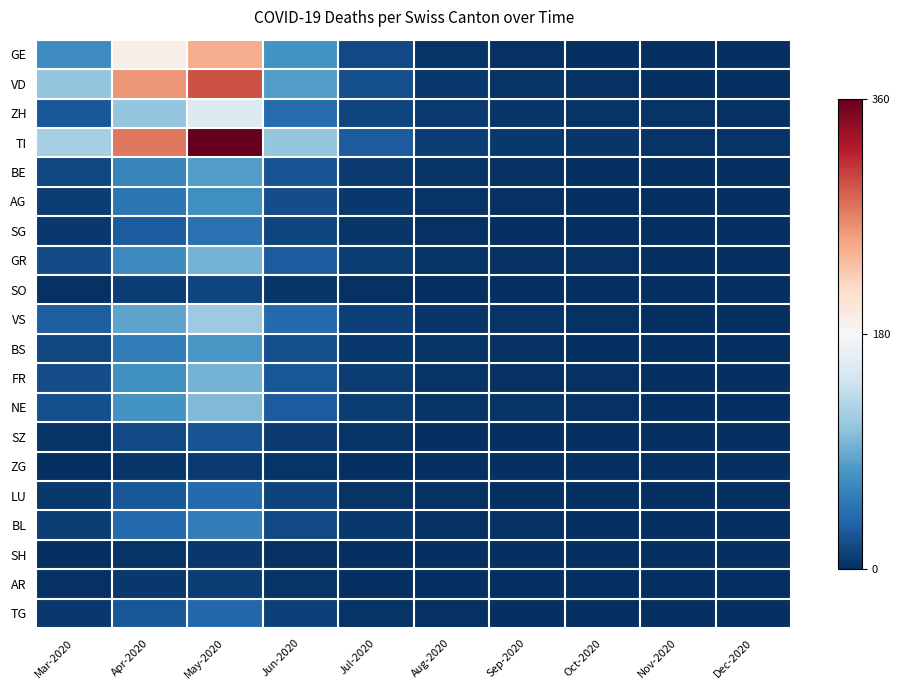

Reading left to right, what are all the values shown in this chart?

GE: Mar-2020=68	Apr-2020=190	May-2020=245	Jun-2020=72	Jul-2020=18	Aug-2020=4	Sep-2020=2	Oct-2020=1	Nov-2020=0	Dec-2020=0
VD: Mar-2020=110	Apr-2020=260	May-2020=295	Jun-2020=80	Jul-2020=22	Aug-2020=6	Sep-2020=3	Oct-2020=2	Nov-2020=1	Dec-2020=1
ZH: Mar-2020=27	Apr-2020=110	May-2020=155	Jun-2020=42	Jul-2020=15	Aug-2020=8	Sep-2020=5	Oct-2020=4	Nov-2020=3	Dec-2020=2
TI: Mar-2020=120	Apr-2020=275	May-2020=360	Jun-2020=110	Jul-2020=30	Aug-2020=10	Sep-2020=7	Oct-2020=5	Nov-2020=4	Dec-2020=3
BE: Mar-2020=16	Apr-2020=60	May-2020=80	Jun-2020=25	Jul-2020=8	Aug-2020=3	Sep-2020=2	Oct-2020=1	Nov-2020=1	Dec-2020=0
AG: Mar-2020=11	Apr-2020=50	May-2020=70	Jun-2020=20	Jul-2020=7	Aug-2020=3	Sep-2020=2	Oct-2020=1	Nov-2020=1	Dec-2020=0
SG: Mar-2020=7	Apr-2020=30	May-2020=45	Jun-2020=15	Jul-2020=5	Aug-2020=2	Sep-2020=1	Oct-2020=1	Nov-2020=0	Dec-2020=0
GR: Mar-2020=19	Apr-2020=65	May-2020=95	Jun-2020=30	Jul-2020=9	Aug-2020=4	Sep-2020=2	Oct-2020=2	Nov-2020=1	Dec-2020=1
SO: Mar-2020=2	Apr-2020=10	May-2020=15	Jun-2020=5	Jul-2020=2	Aug-2020=1	Sep-2020=0	Oct-2020=0	Nov-2020=0	Dec-2020=0
VS: Mar-2020=31	Apr-2020=85	May-2020=115	Jun-2020=40	Jul-2020=12	Aug-2020=5	Sep-2020=3	Oct-2020=2	Nov-2020=1	Dec-2020=1
BS: Mar-2020=16	Apr-2020=55	May-2020=75	Jun-2020=22	Jul-2020=7	Aug-2020=3	Sep-2020=2	Oct-2020=1	Nov-2020=1	Dec-2020=0
FR: Mar-2020=20	Apr-2020=70	May-2020=95	Jun-2020=28	Jul-2020=9	Aug-2020=4	Sep-2020=2	Oct-2020=2	Nov-2020=1	Dec-2020=0
NE: Mar-2020=22	Apr-2020=72	May-2020=100	Jun-2020=30	Jul-2020=9	Aug-2020=4	Sep-2020=3	Oct-2020=2	Nov-2020=1	Dec-2020=1
SZ: Mar-2020=4	Apr-2020=18	May-2020=25	Jun-2020=8	Jul-2020=3	Aug-2020=1	Sep-2020=1	Oct-2020=0	Nov-2020=0	Dec-2020=0
ZG: Mar-2020=1	Apr-2020=5	May-2020=8	Jun-2020=3	Jul-2020=1	Aug-2020=0	Sep-2020=0	Oct-2020=0	Nov-2020=0	Dec-2020=0
LU: Mar-2020=7	Apr-2020=28	May-2020=40	Jun-2020=13	Jul-2020=4	Aug-2020=2	Sep-2020=1	Oct-2020=1	Nov-2020=0	Dec-2020=0
BL: Mar-2020=10	Apr-2020=40	May-2020=55	Jun-2020=17	Jul-2020=6	Aug-2020=2	Sep-2020=2	Oct-2020=1	Nov-2020=1	Dec-2020=0
SH: Mar-2020=1	Apr-2020=4	May-2020=6	Jun-2020=2	Jul-2020=1	Aug-2020=0	Sep-2020=0	Oct-2020=0	Nov-2020=0	Dec-2020=0
AR: Mar-2020=2	Apr-2020=7	May-2020=10	Jun-2020=3	Jul-2020=1	Aug-2020=0	Sep-2020=0	Oct-2020=0	Nov-2020=0	Dec-2020=0
TG: Mar-2020=7	Apr-2020=27	May-2020=38	Jun-2020=12	Jul-2020=4	Aug-2020=2	Sep-2020=1	Oct-2020=1	Nov-2020=0	Dec-2020=0